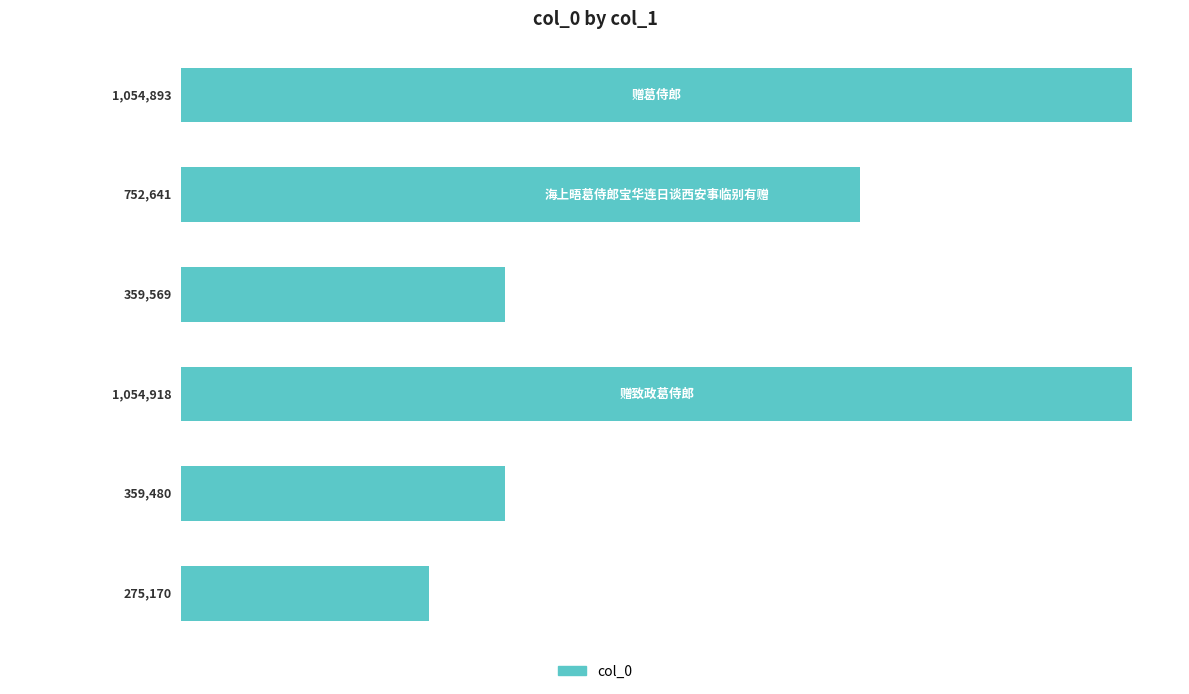

Are the bars horizontal?

Yes